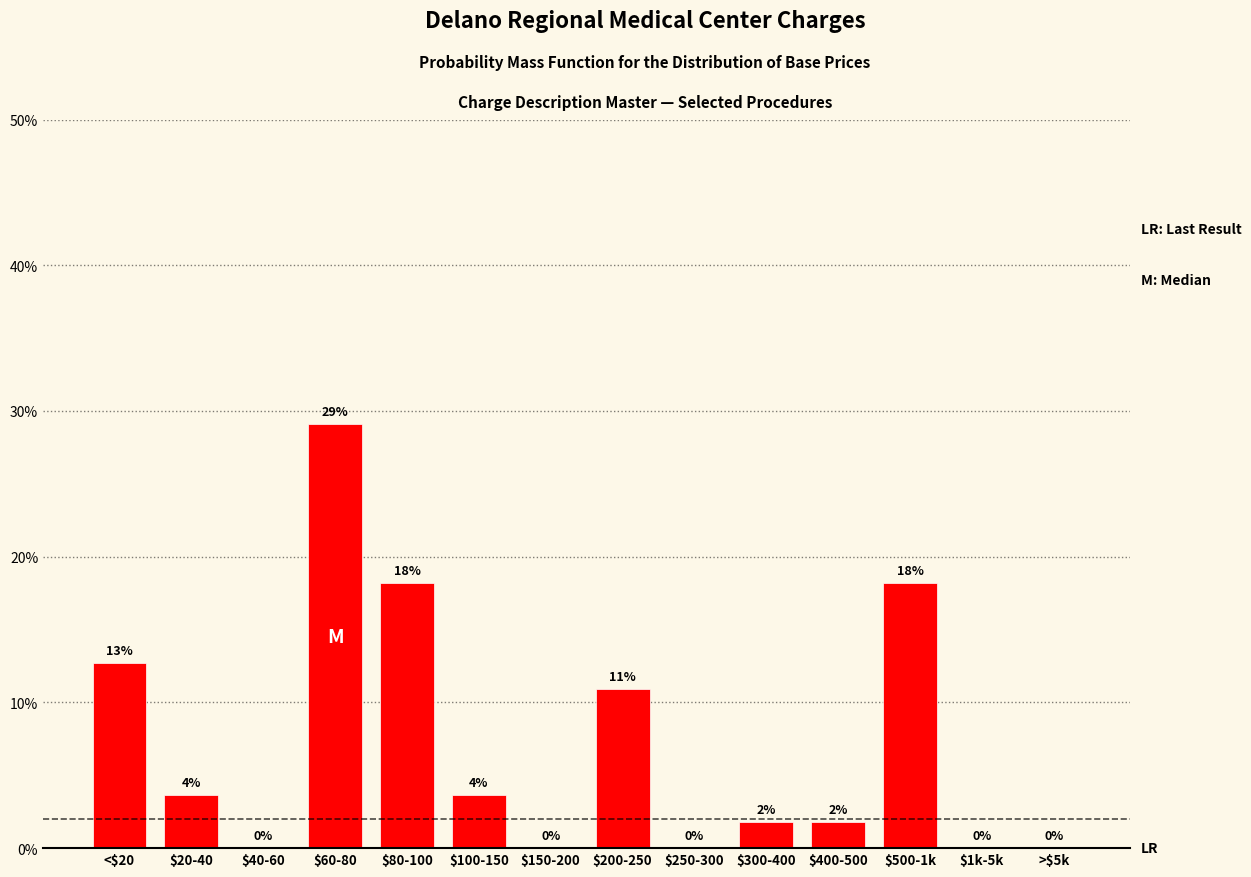

Are the bars horizontal?

No